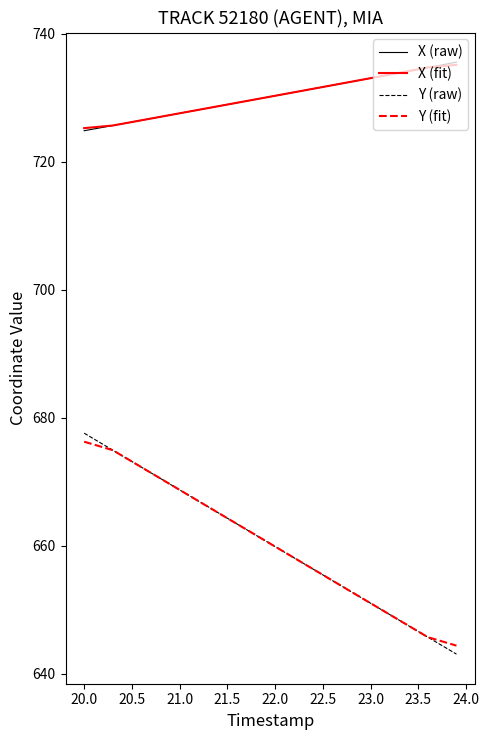

True or false: Y (fit) and X (fit) cross at least once.

False